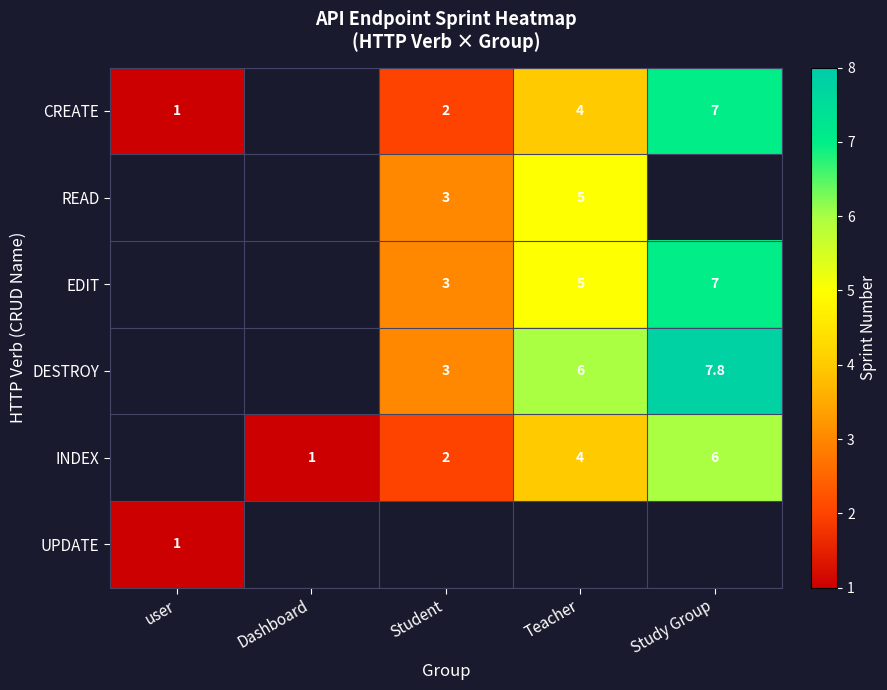

What is the minimum value shown in the chart?

1.0